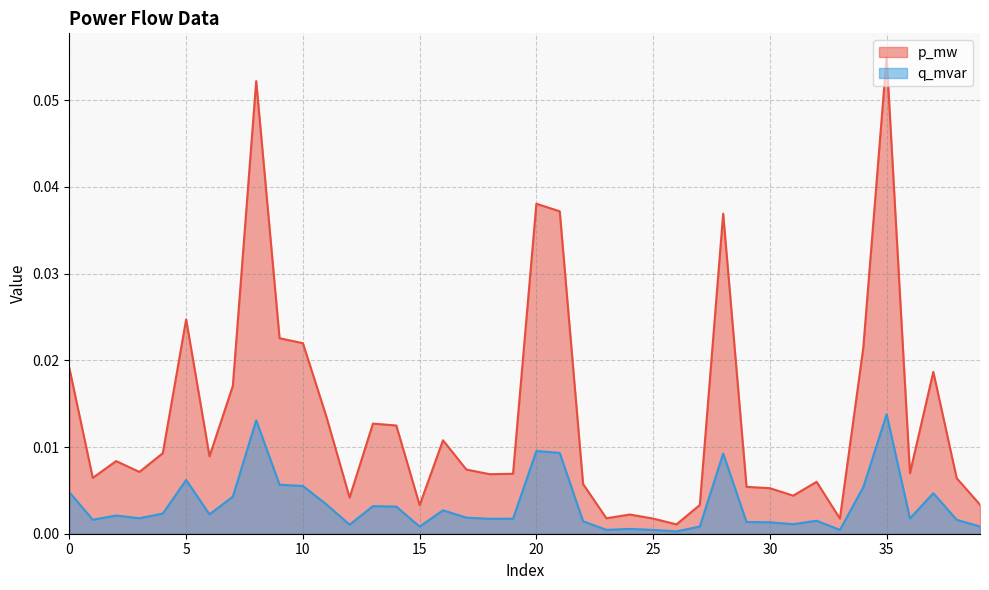

Does the chart have visible grid lines?

Yes